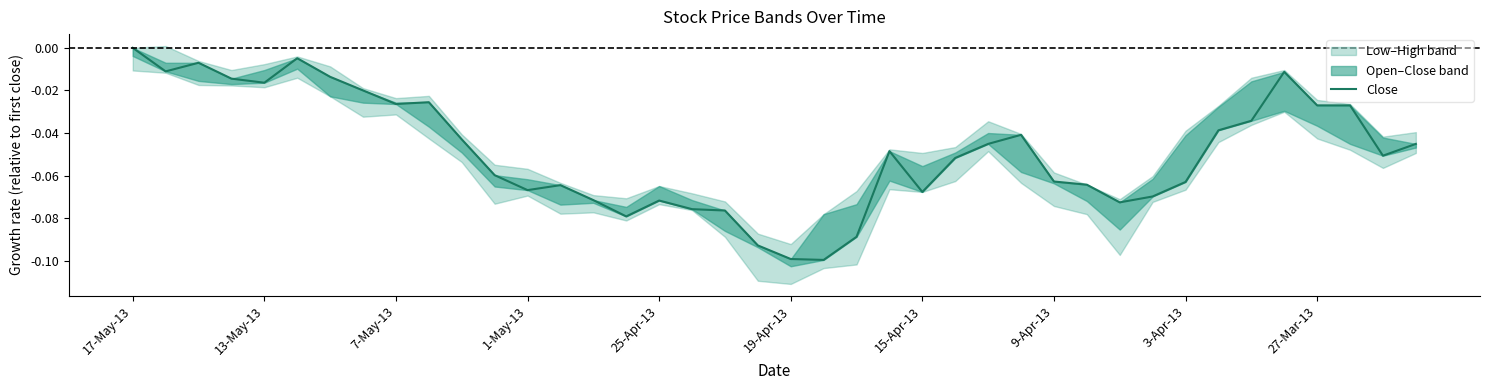

What is the sum of all values?

-1.9